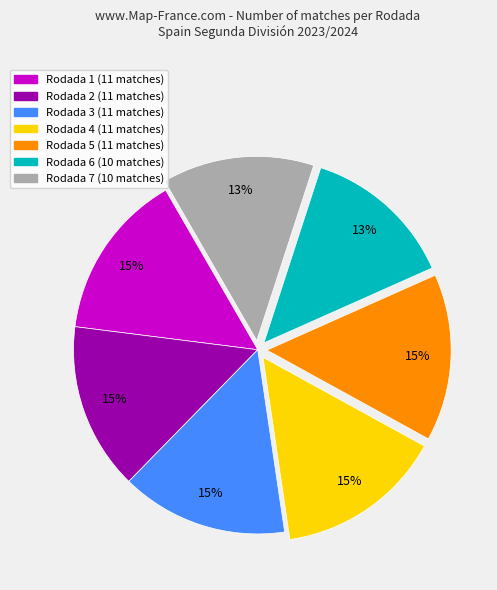

Count the number of slices in the pie.

7